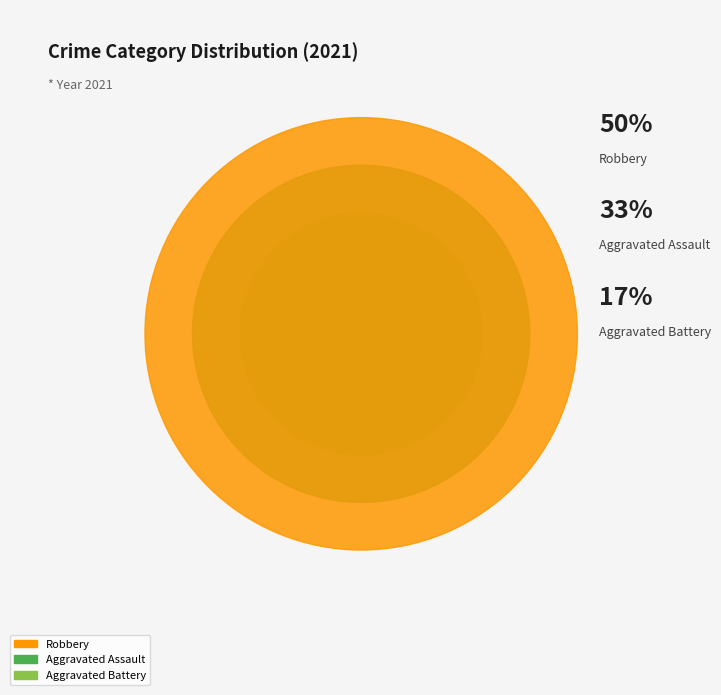

Do Aggravated Battery and Aggravated Assault together represent more than half of the pie?

No